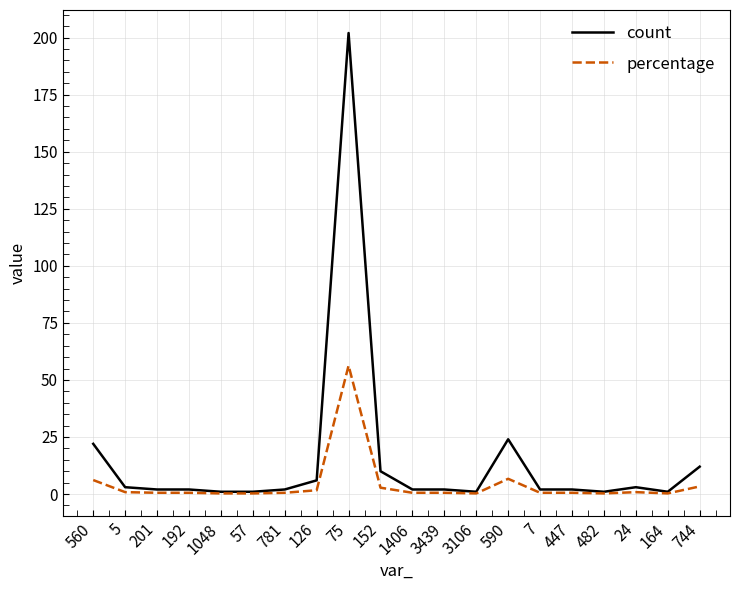

What are all the series names shown in the legend?

count, percentage